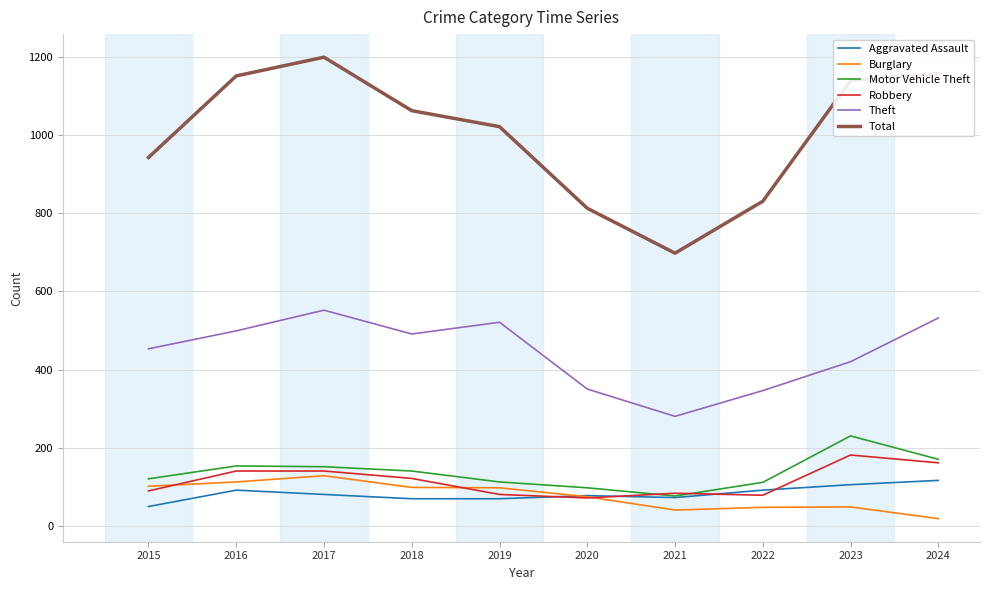

Which series has the largest range (max minus min)?

Total